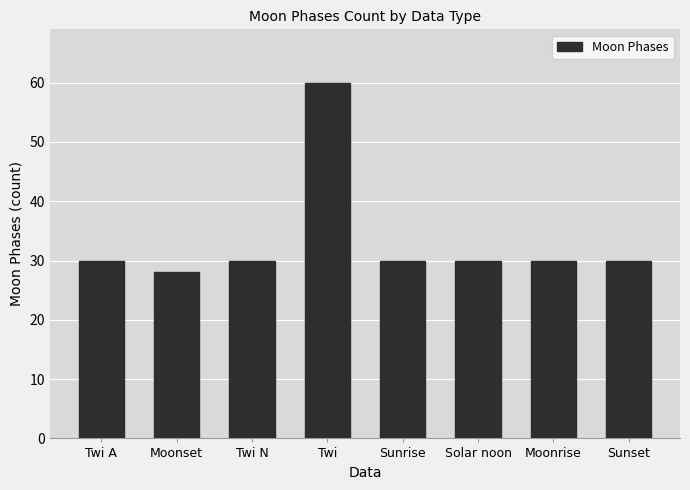

True or false: the data shows 41 at Twi.

False